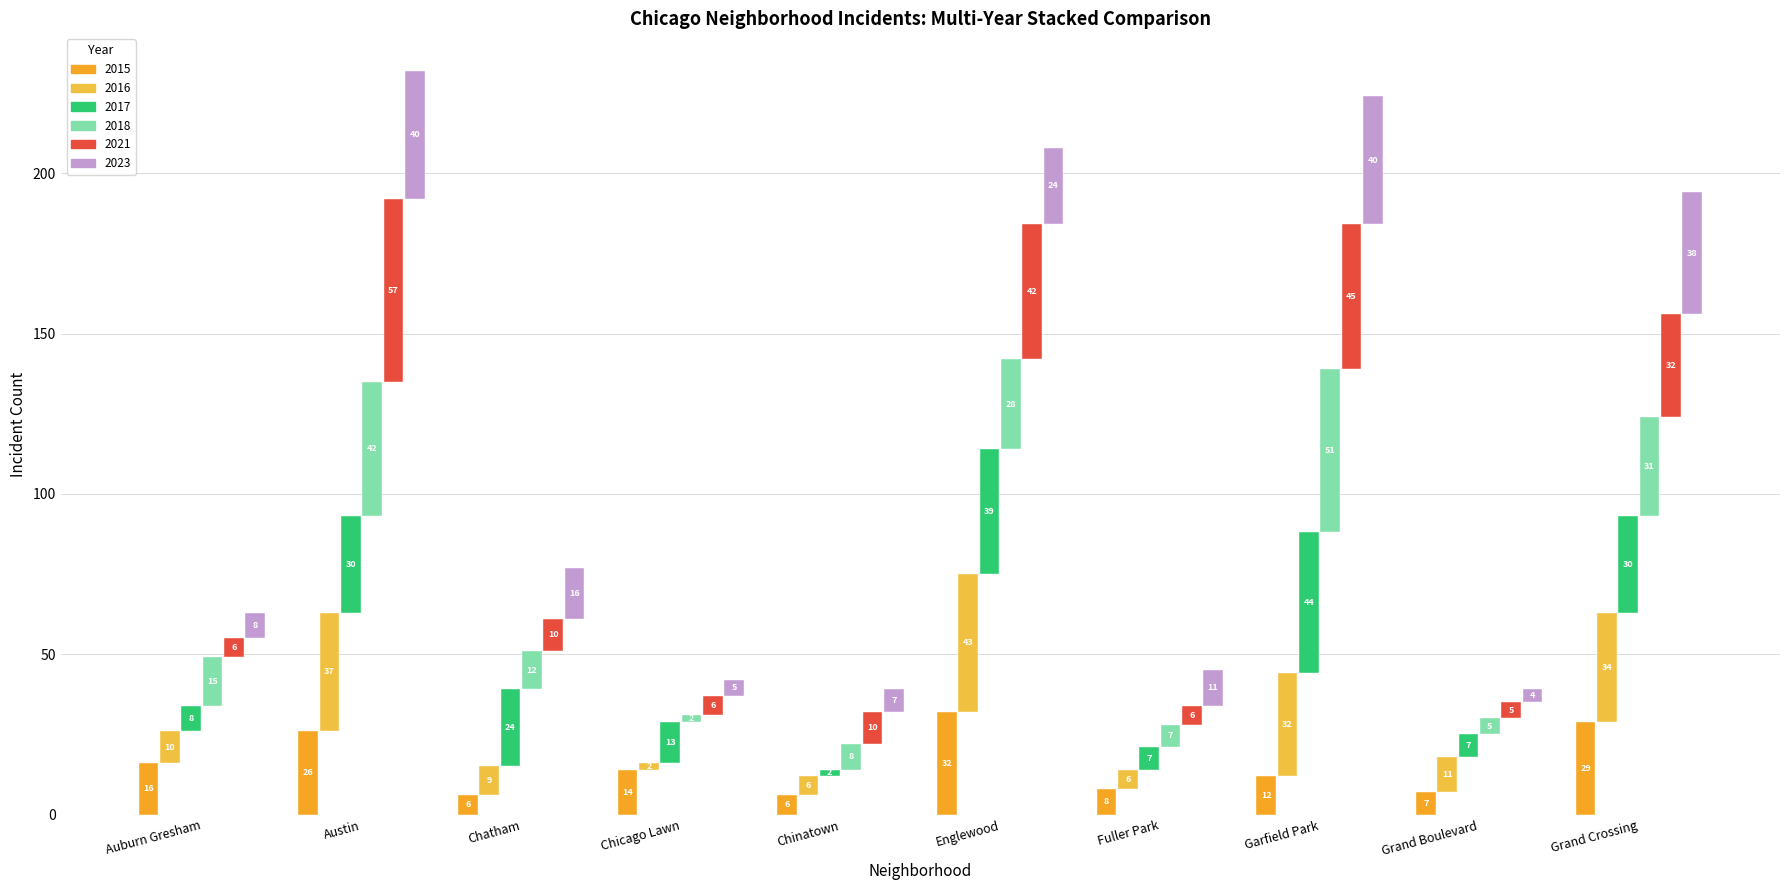

List the series in order of their peak value, highest first.

2021, 2018, 2017, 2016, 2023, 2015